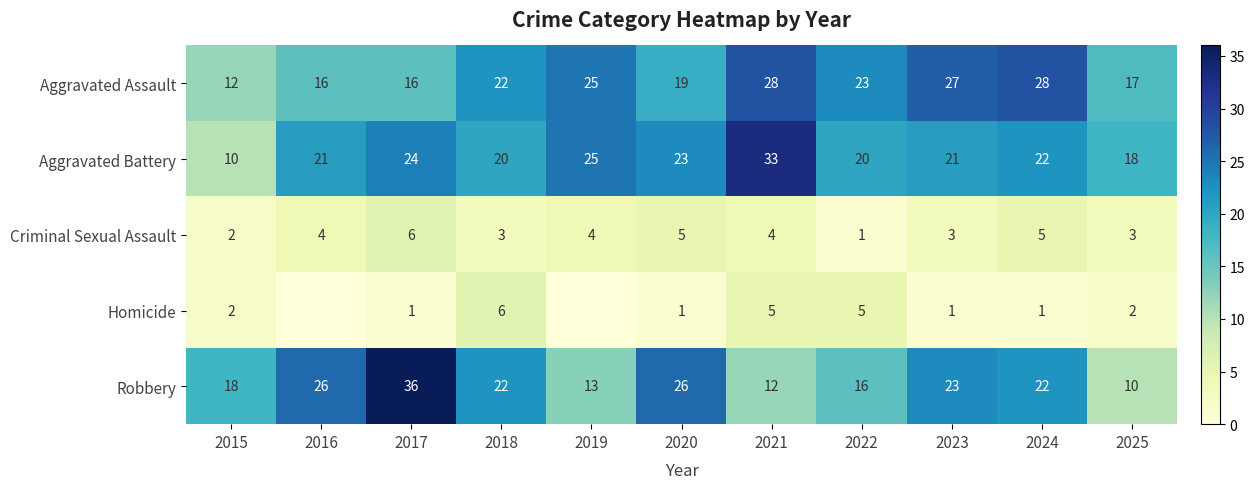

How many Criminal Sexual Assault values are between 3 and 5?

8